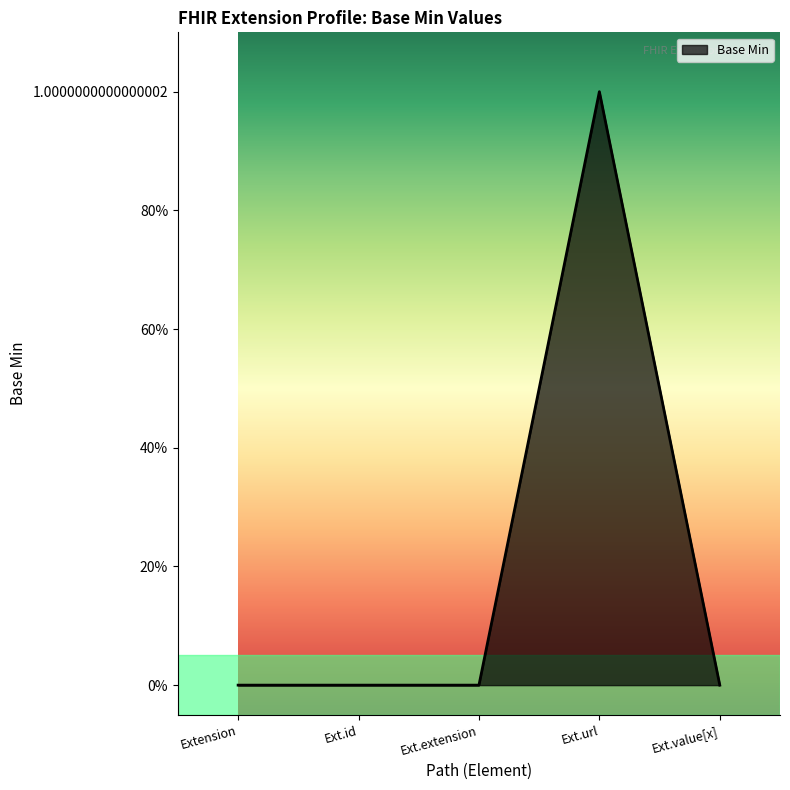

Does the chart have visible grid lines?

No